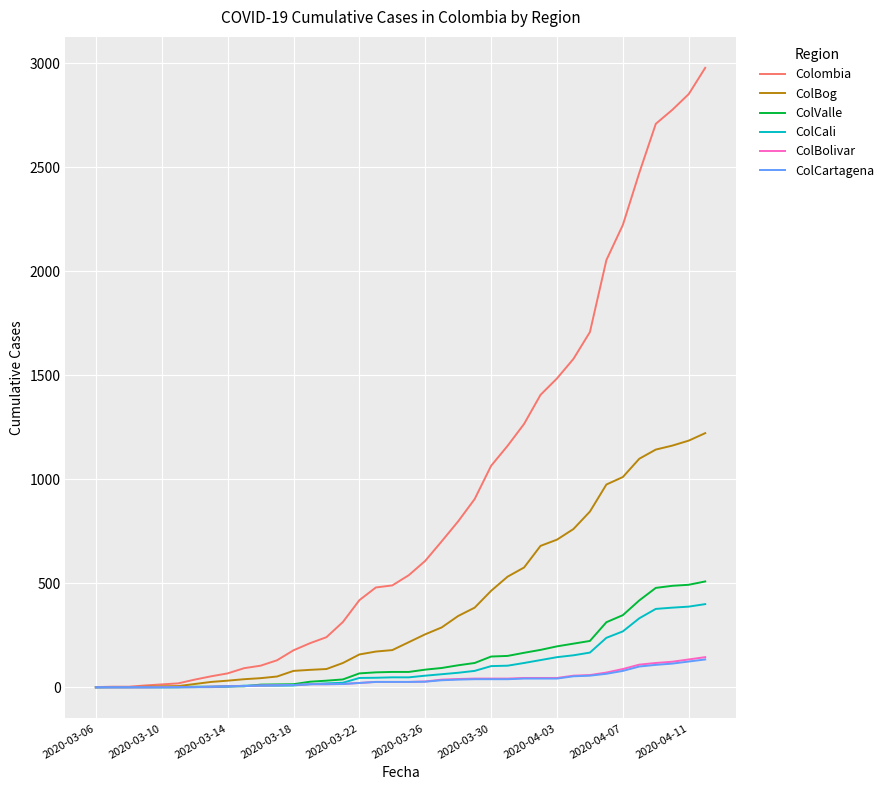

What is the maximum value for ColCali?

400